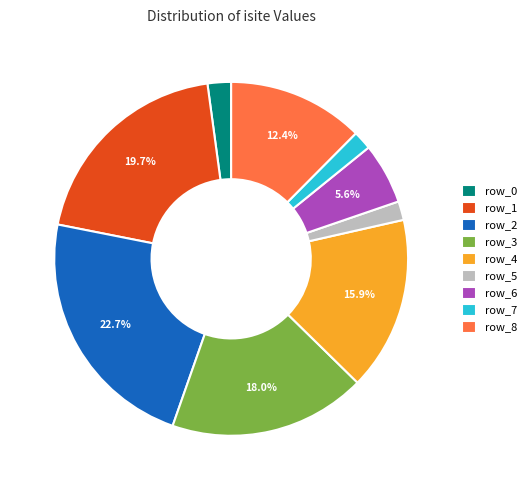

To the nearest percent, what is the difference between the largest and smallest slice percentages?

21%